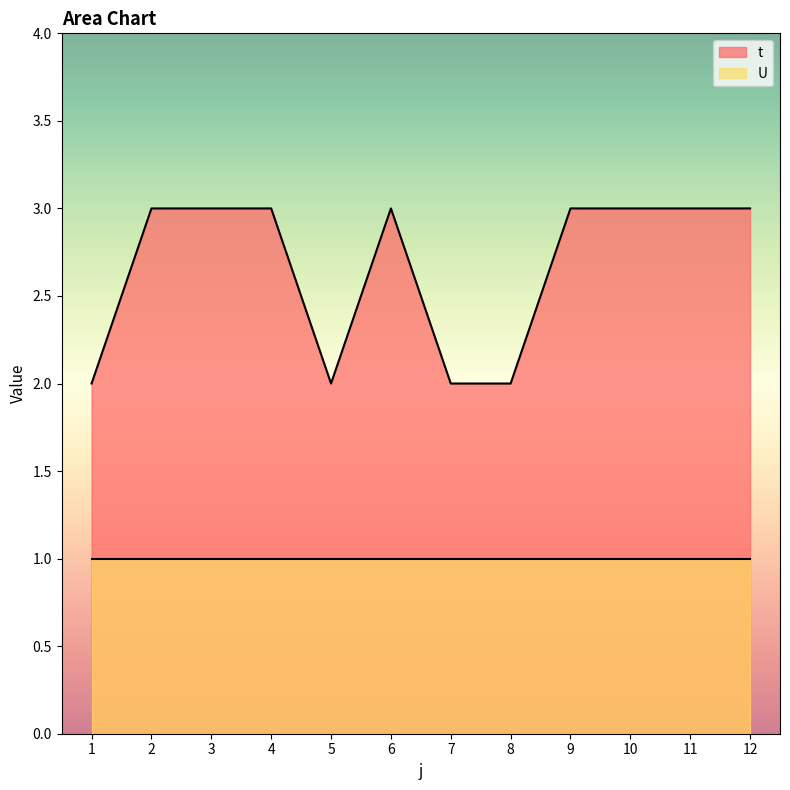

How many interior local valleys (lower than both neighbors) does the data have?

1